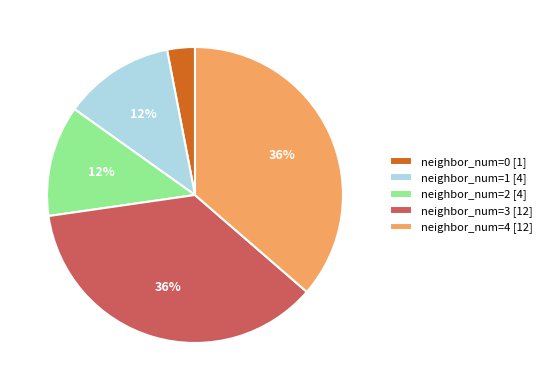

Does any single category account for the majority?

No